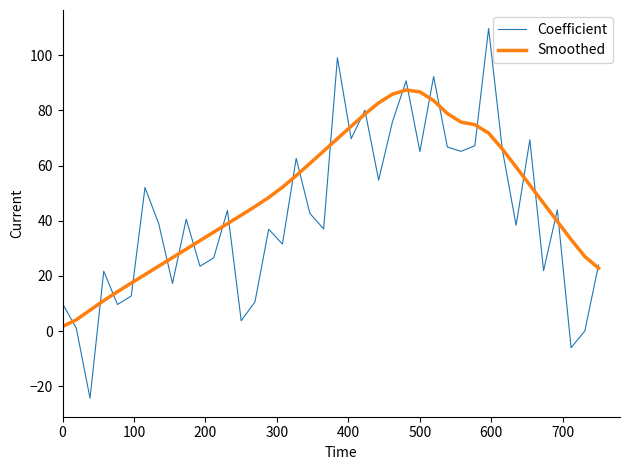

At how many categories does at least one series exceed 56?

18